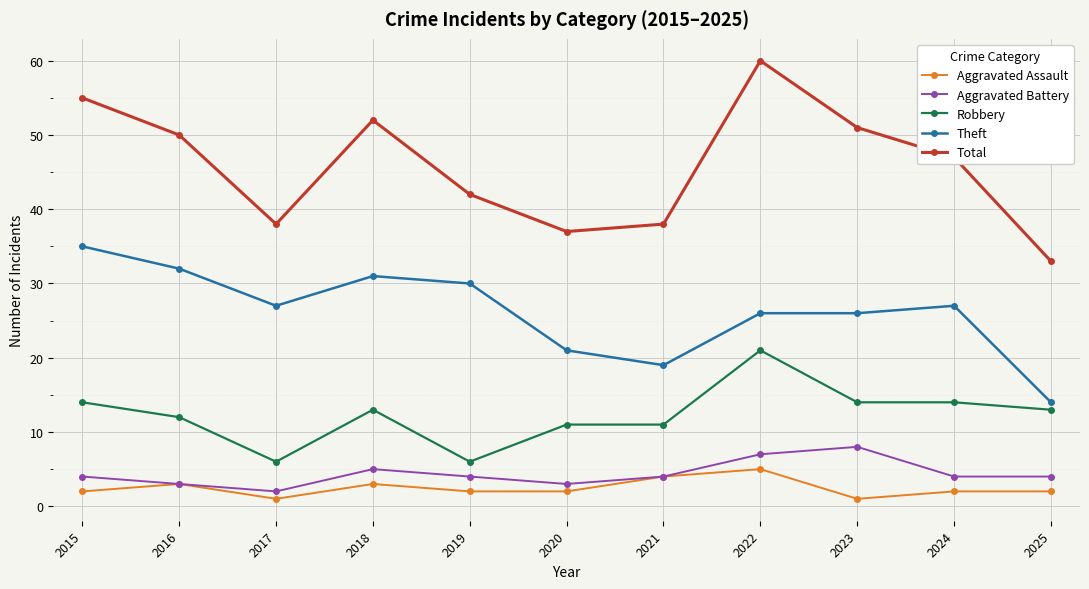

At 2018, list the series in order from largest to smallest.

Total, Theft, Robbery, Aggravated Battery, Aggravated Assault